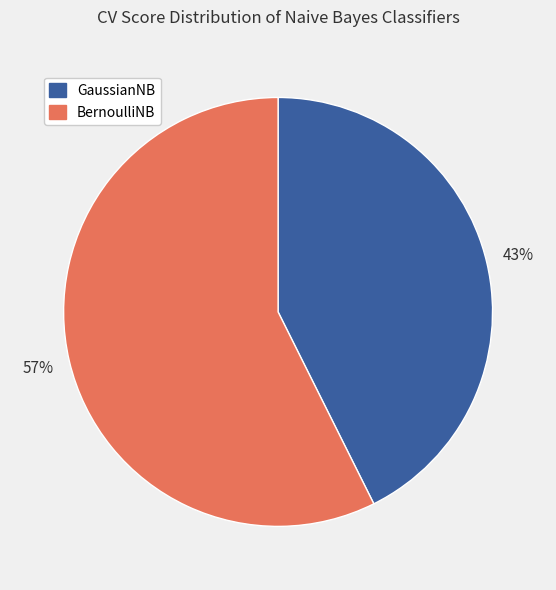

Count the number of slices in the pie.

2